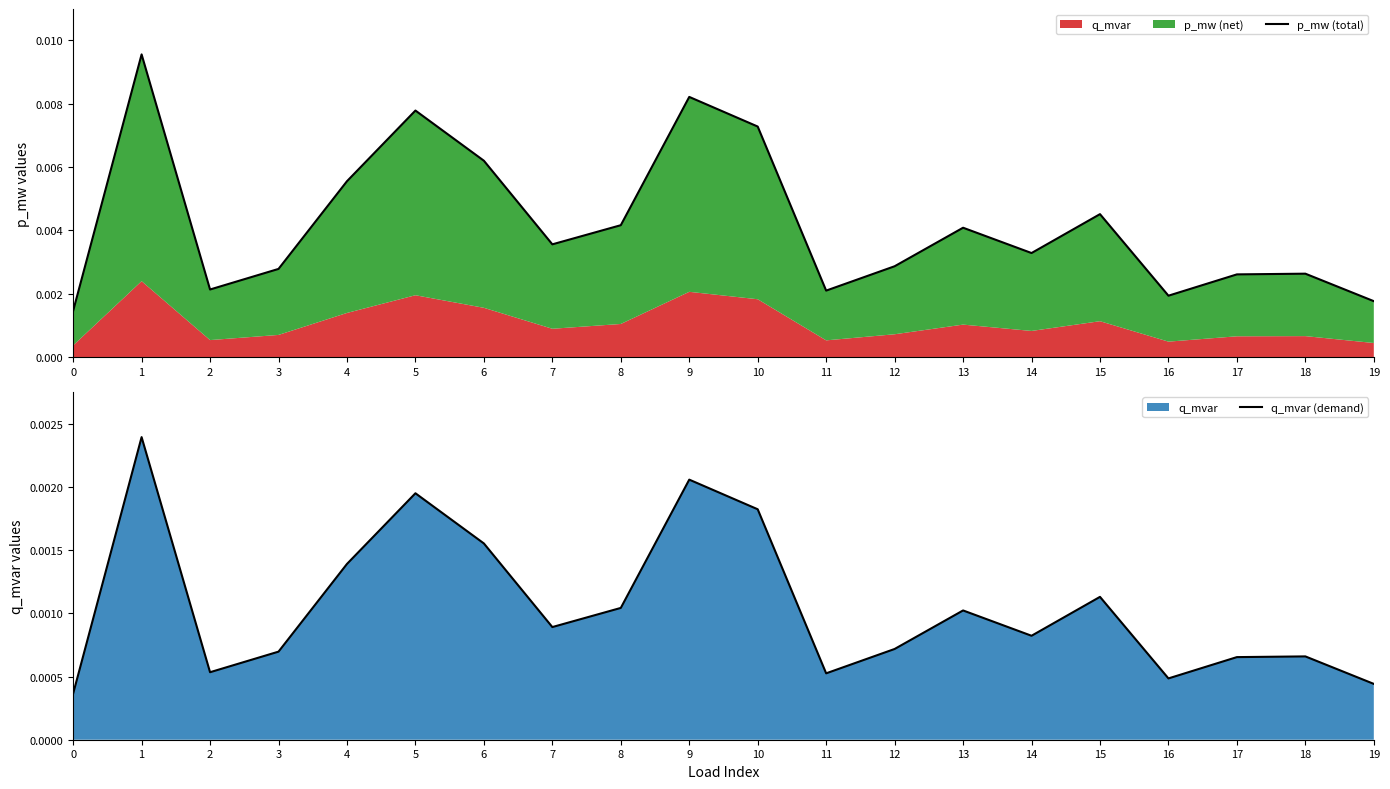

List the series in order of their overall mean, highest first.

p_mw (total), q_mvar (demand)